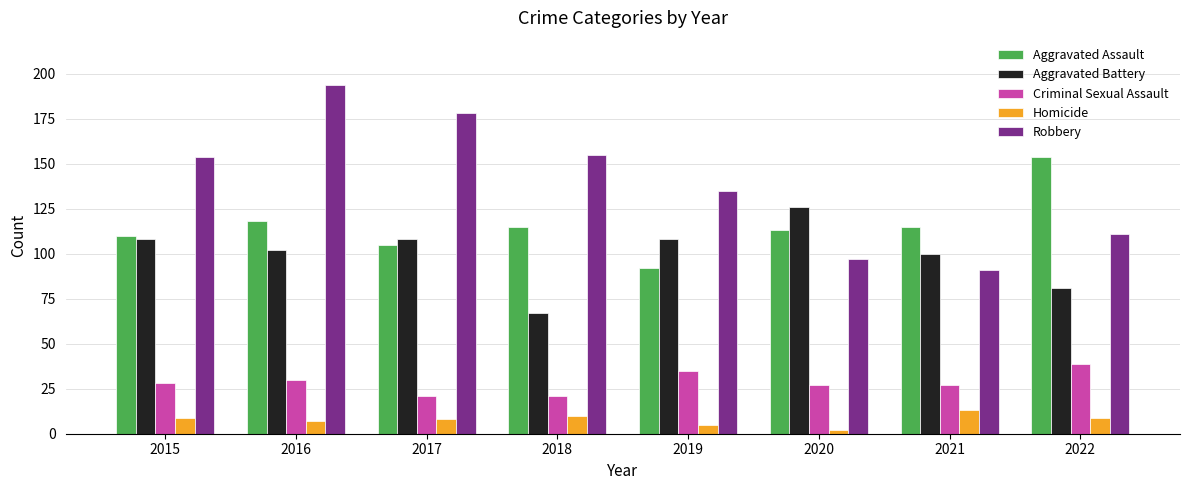

Between 2019 and 2021, which series saw the biggest shift?

Robbery